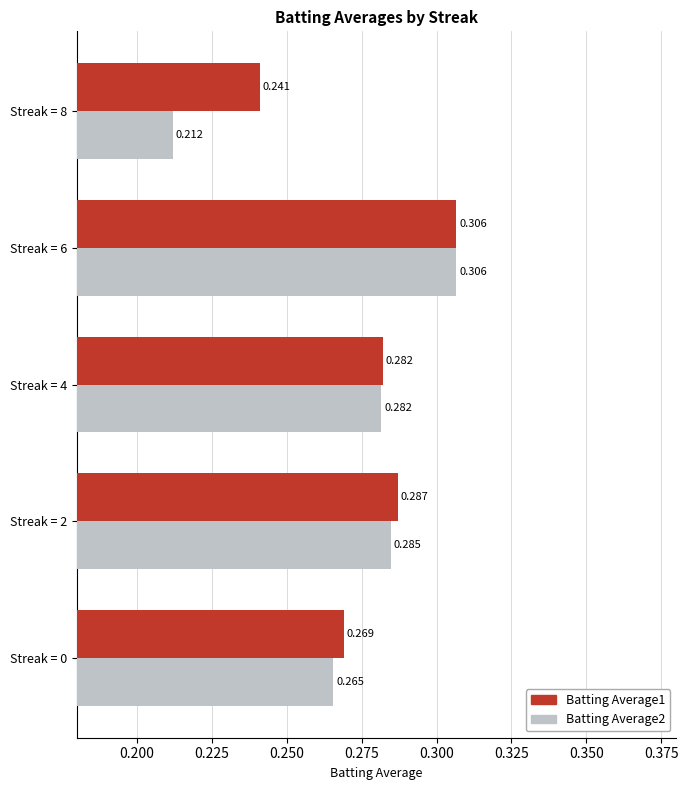

Is the value of Batting Average1 at Streak = 4 greater than the value of Batting Average2 at Streak = 6?

No